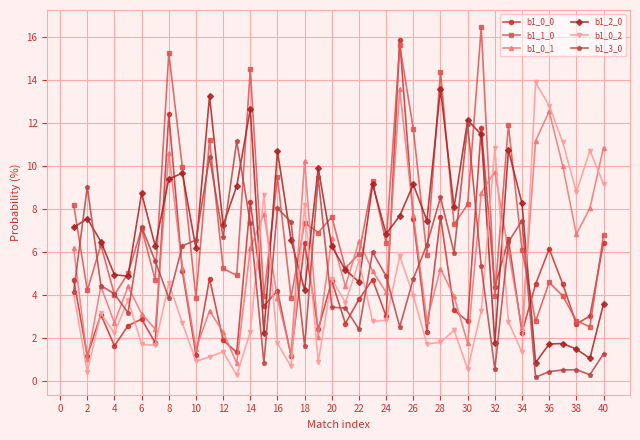

Which series has the widest spread of values?

b1_0_0